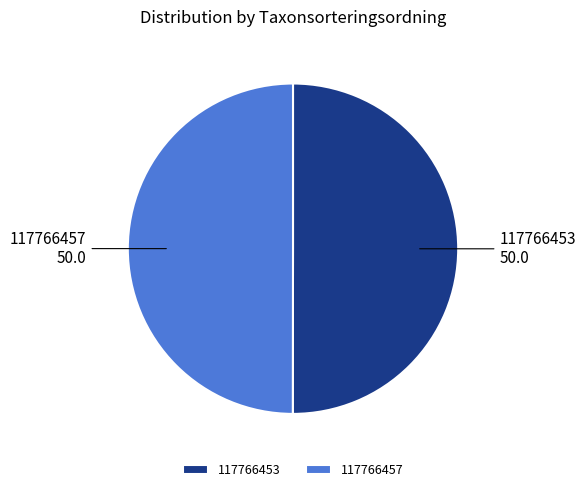

The 117766457 slice represents 50% of the pie. True or false?

True